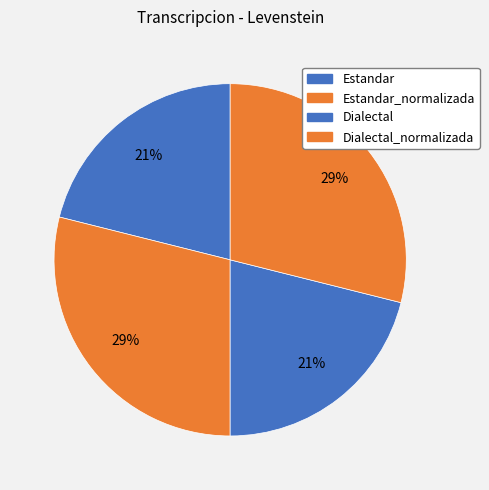

How many slices are in this pie chart?

4